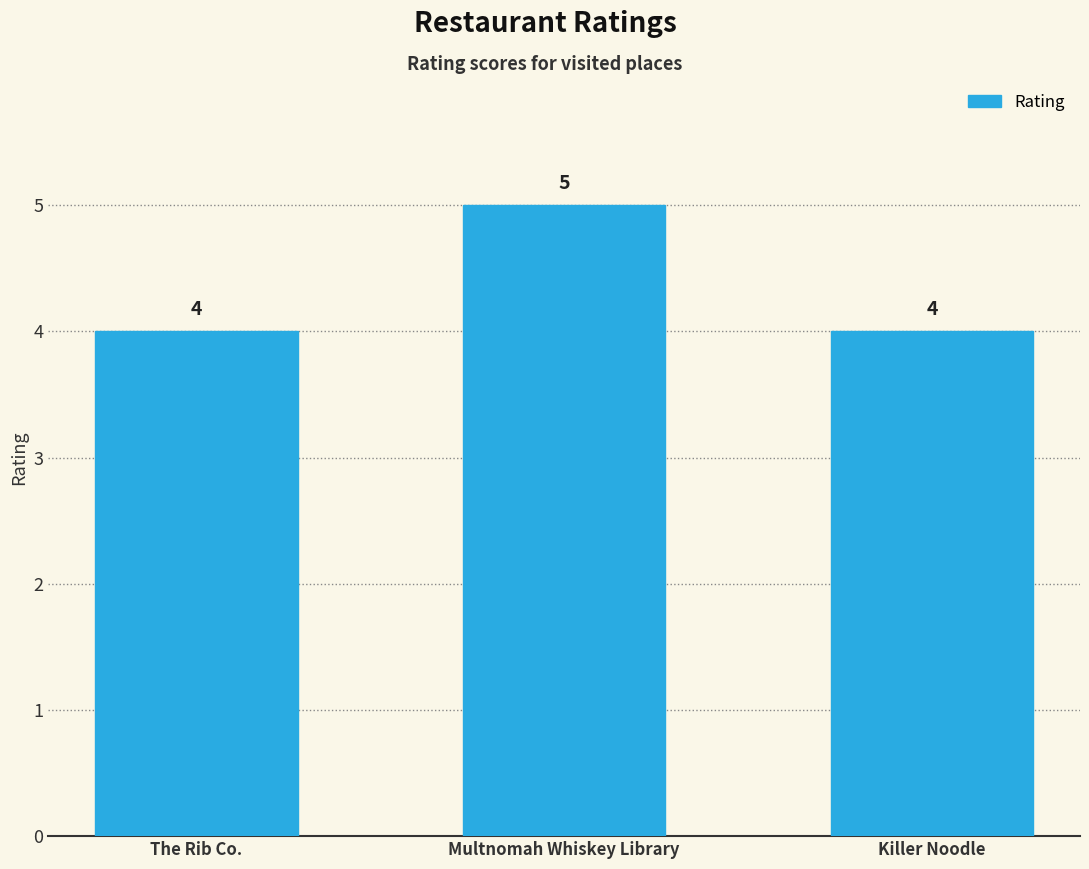

What is the difference between the values at Killer Noodle and Multnomah Whiskey Library?

1